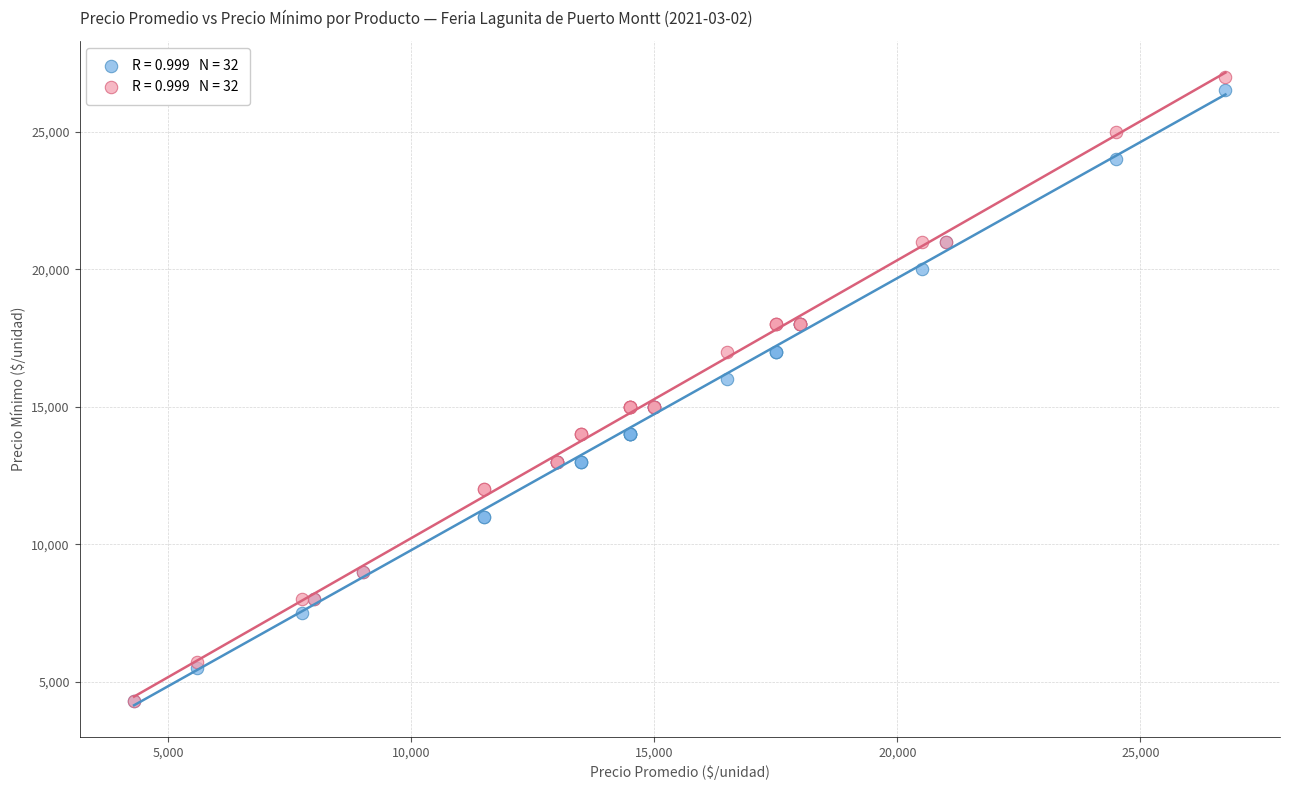

Across all series, what Y value is closest to 15650?

16000